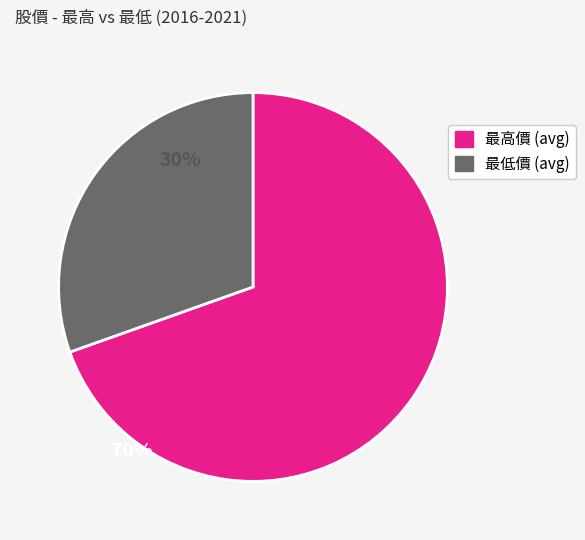

Which category has the biggest portion of the pie?

最高價 (avg)